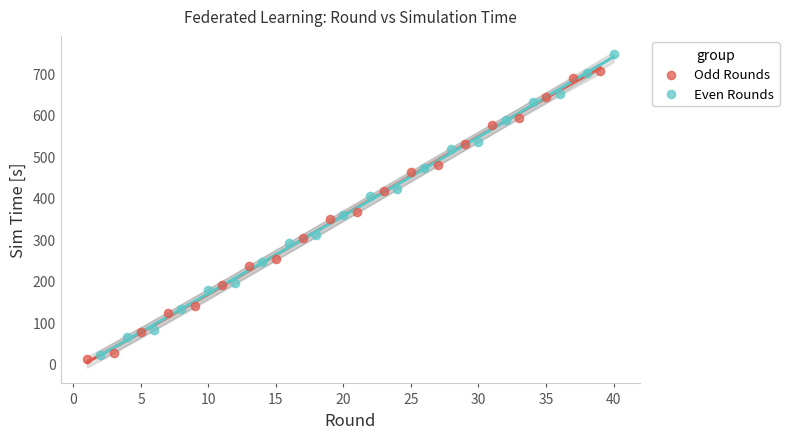

Which series contains the highest Y value?

Even Rounds